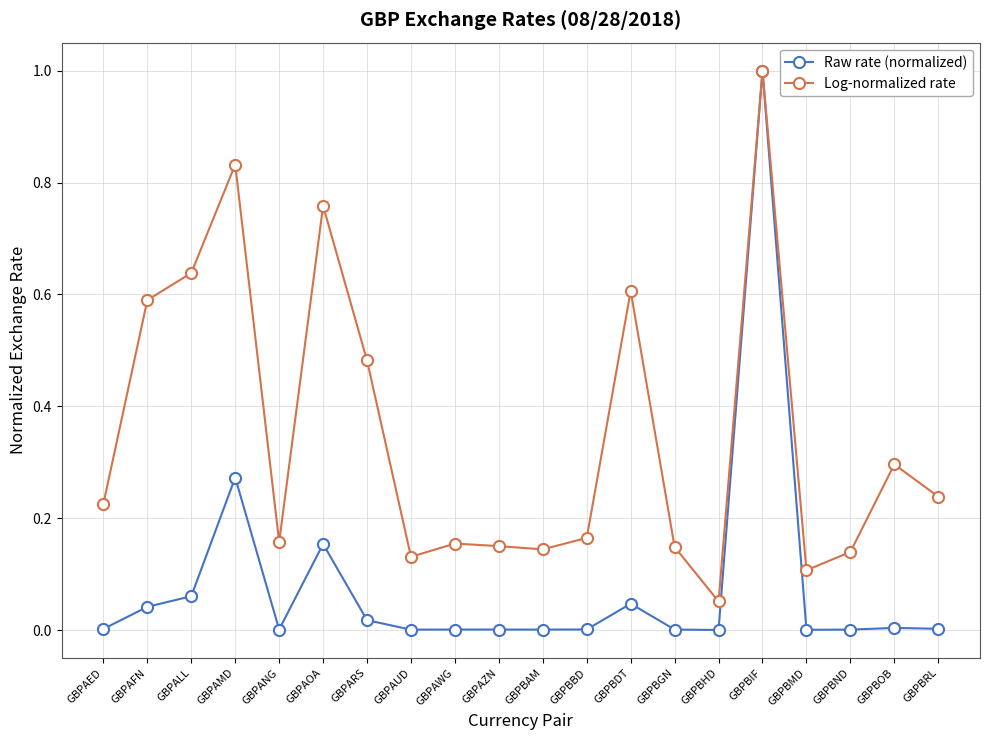

True or false: Raw rate (normalized) has a value of 0.0 at GBPAED.

True